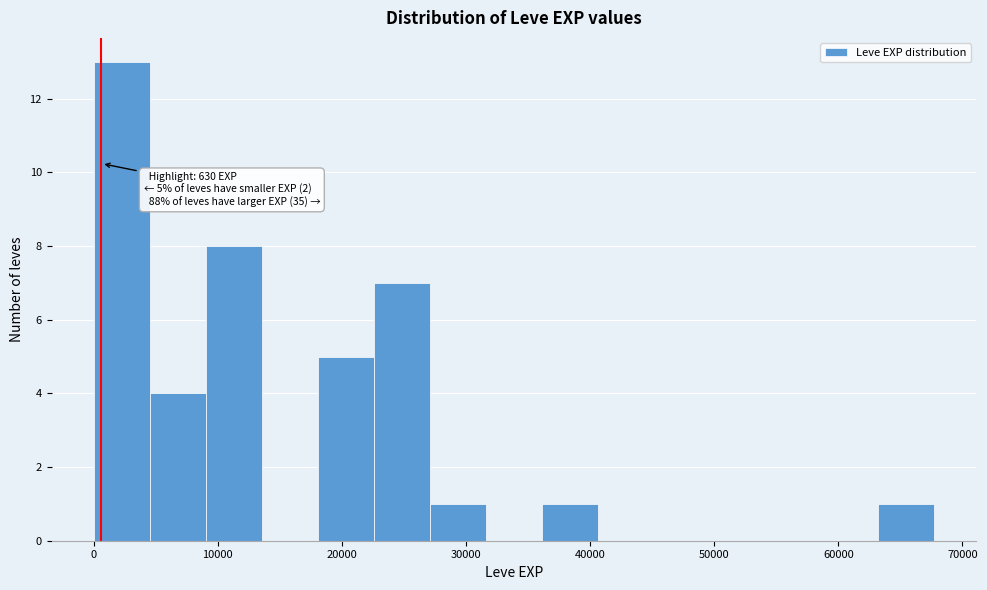

Over which range of the x-axis is the bar tallest?

0 to 5000